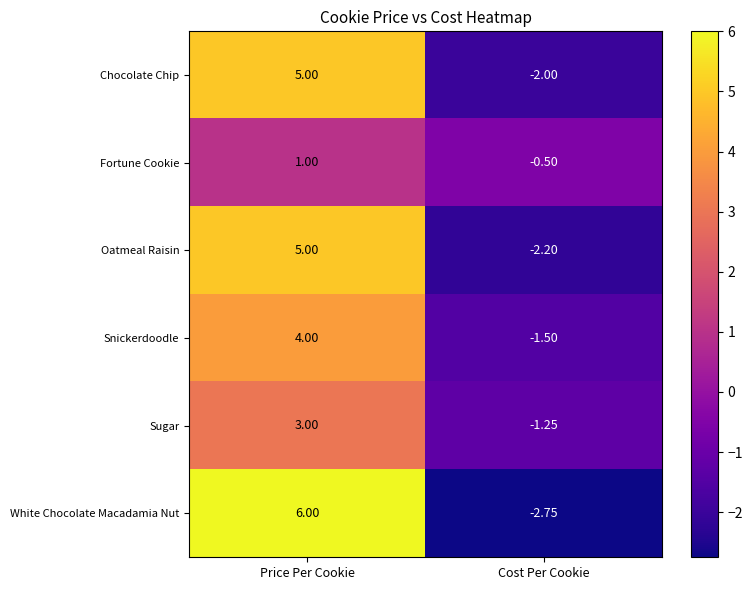

At how many categories does at least one series exceed 0?

1